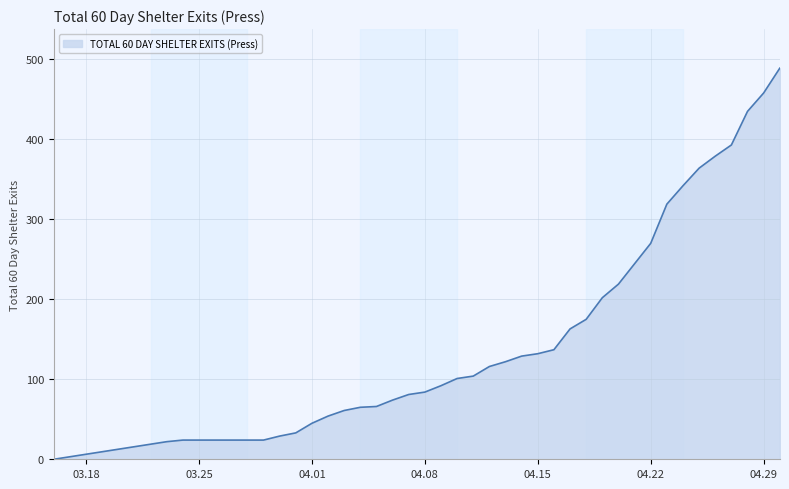

What is the greatest value displayed?

489